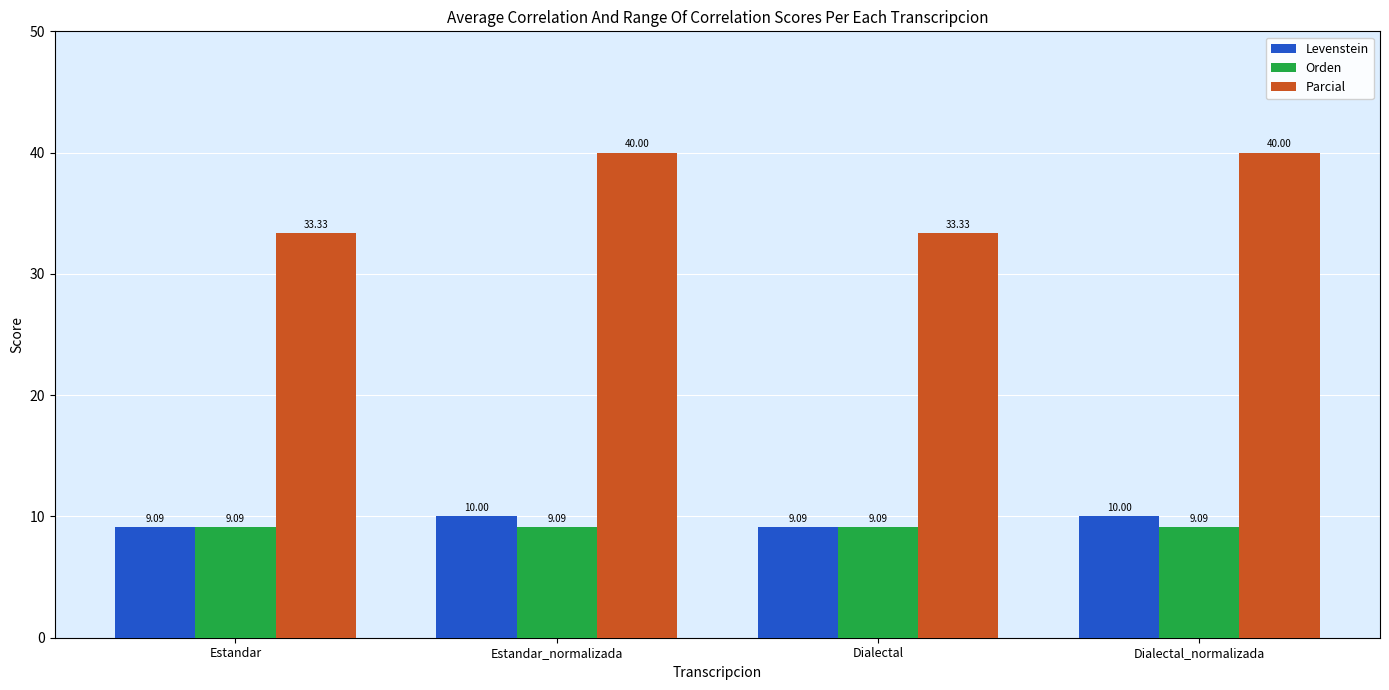

Is the value of Levenstein at Estandar greater than the value of Parcial at Estandar_normalizada?

No